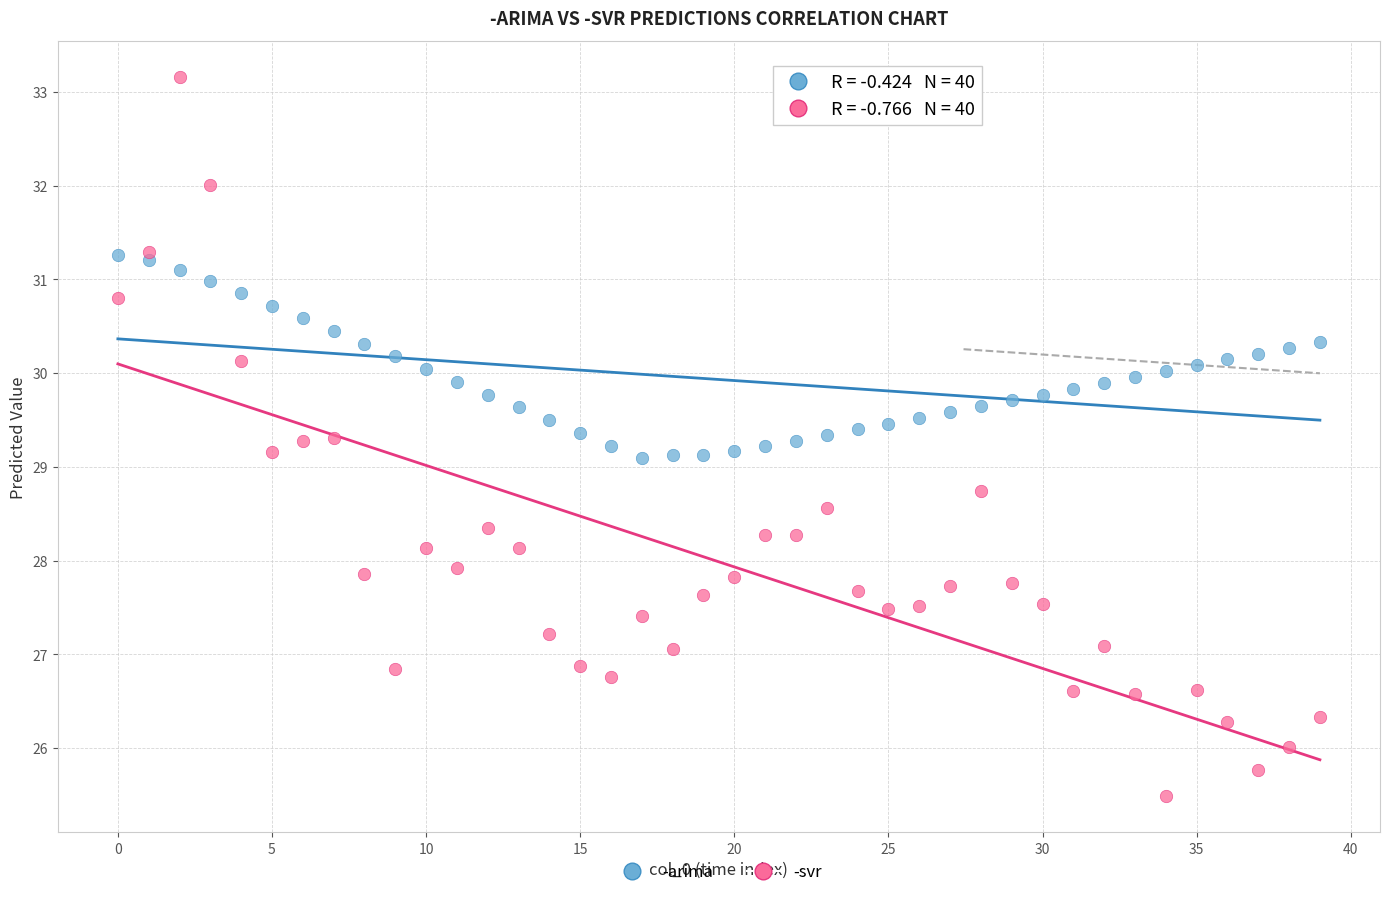

Which series has the widest spread of Y values?

-svr